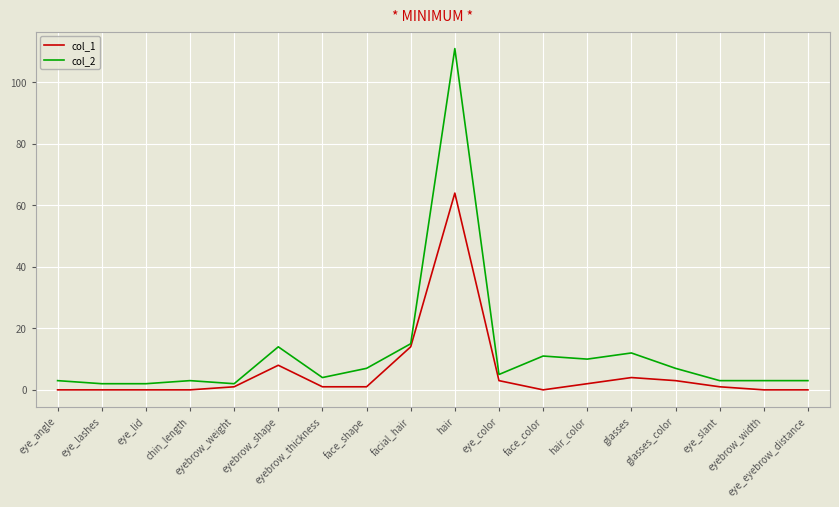

What is the greatest value displayed?

111